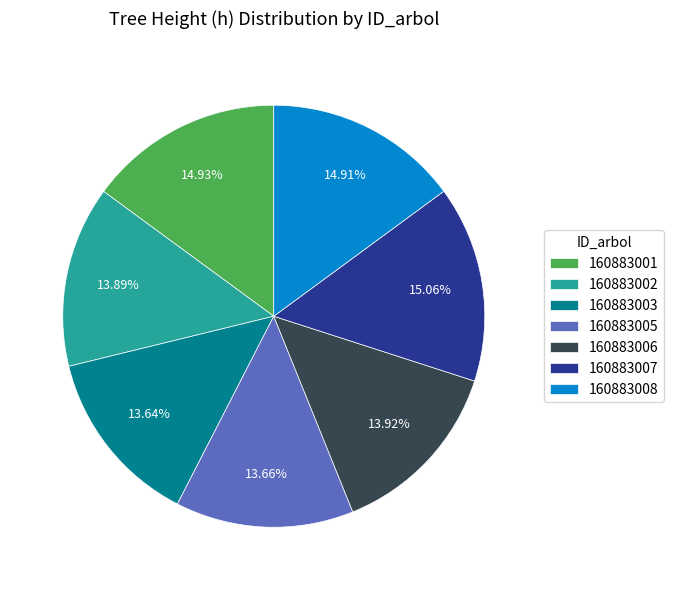

How many slices are in this pie chart?

7